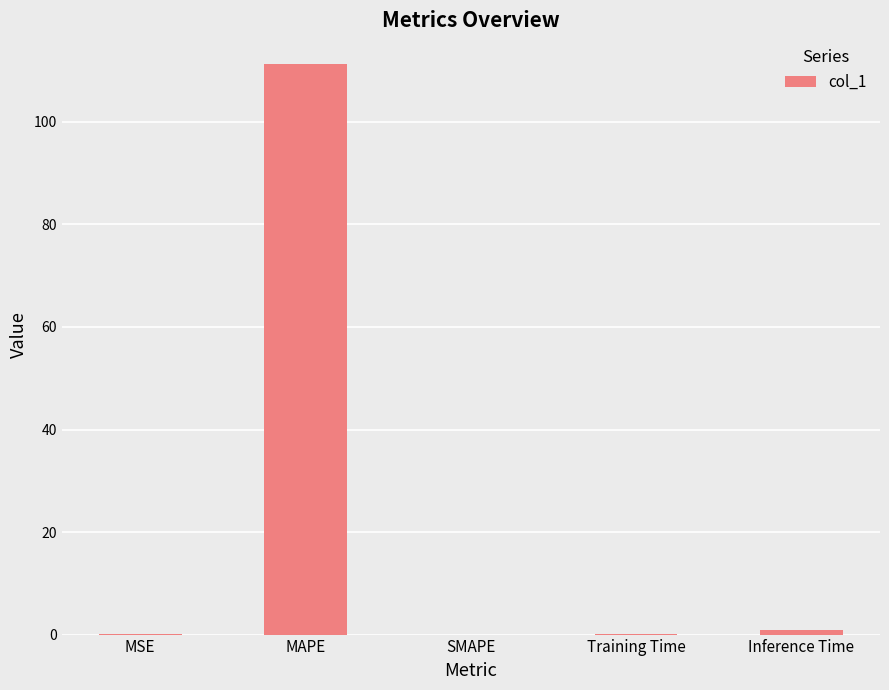

What value does the data have at MAPE?

111.3